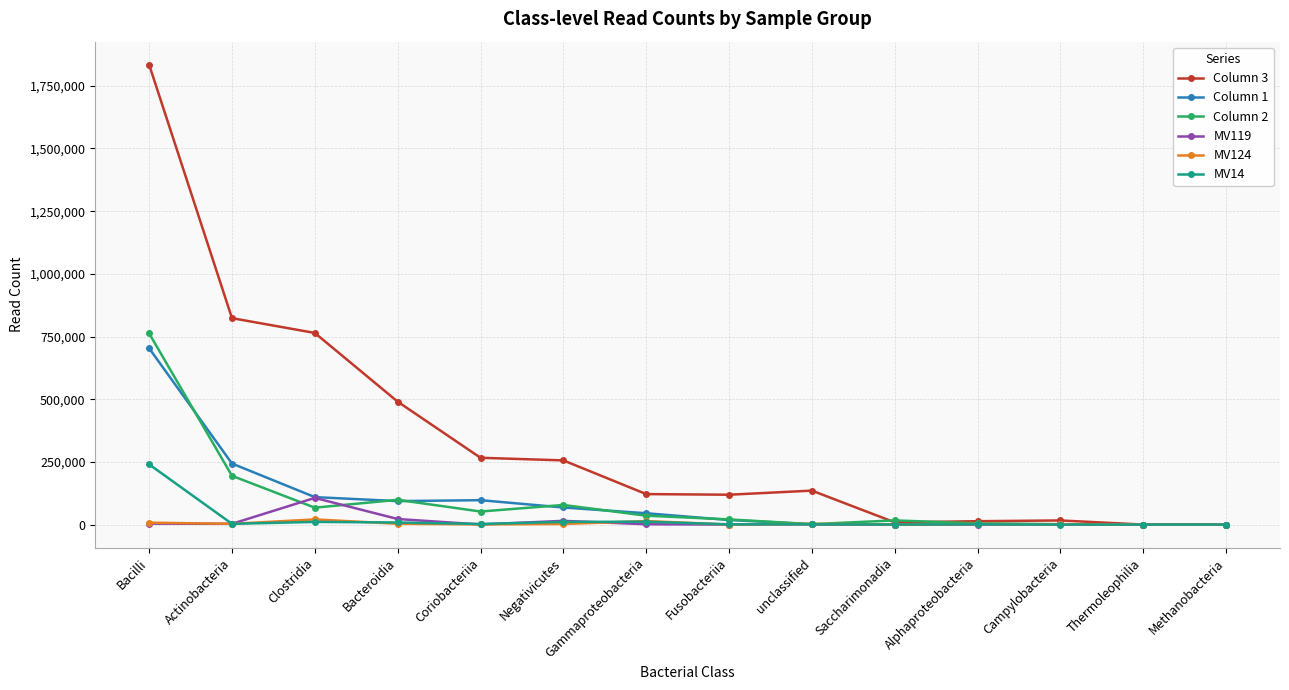

Does the chart display data point markers on the line(s)?

Yes